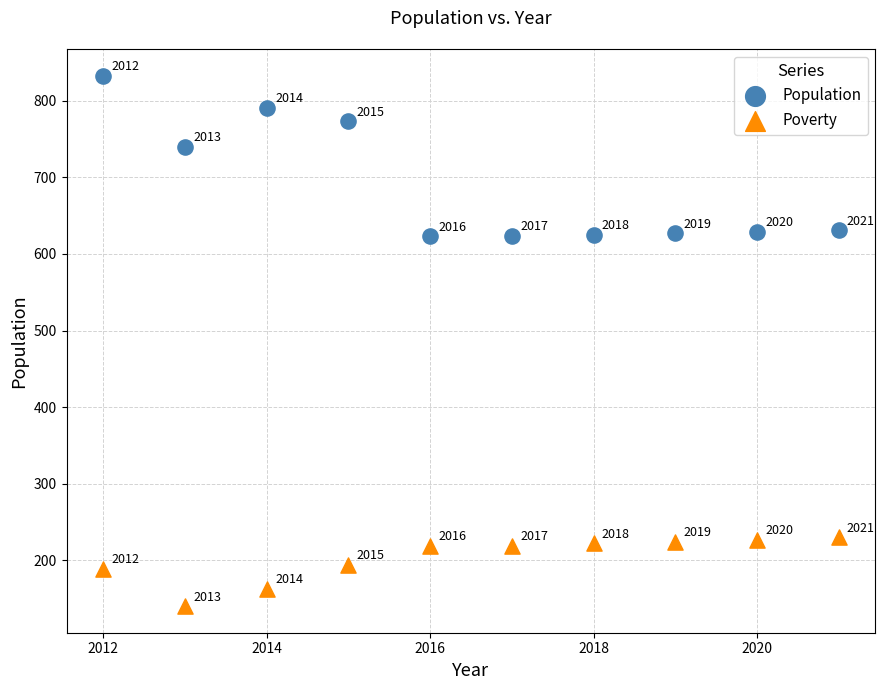

What is the X range (max minus min) for the scatter plot?

9